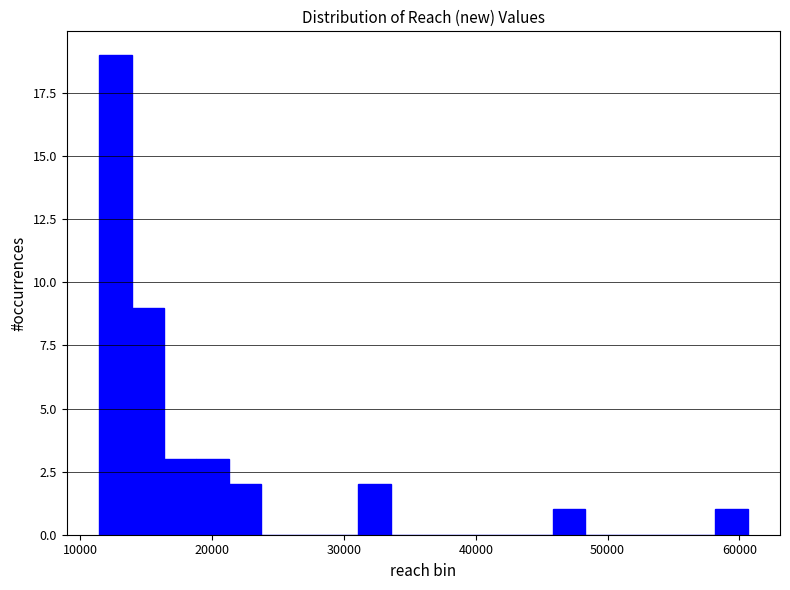

Around what value on the x-axis is the tallest bar? Give the approximate position of its centre, as read against the axis.

13000